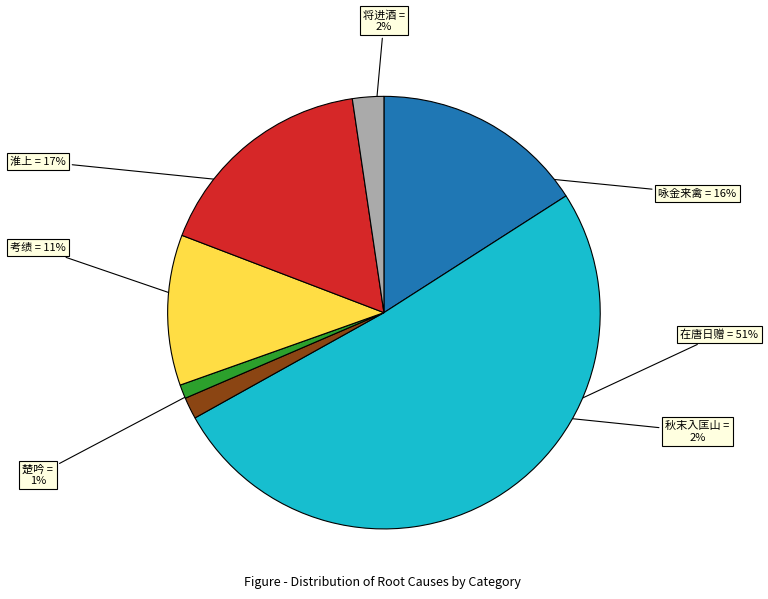

How many slices are in this pie chart?

7